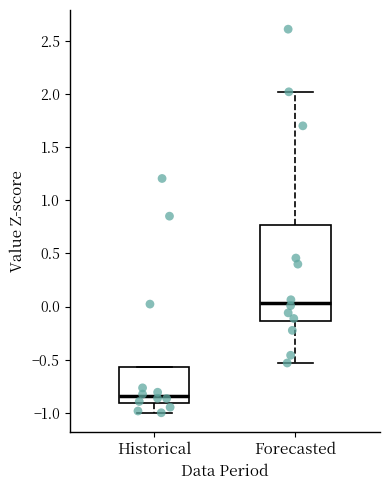

Comparing the boxes themselves (not the whiskers), which one is the tallest?

Forecasted